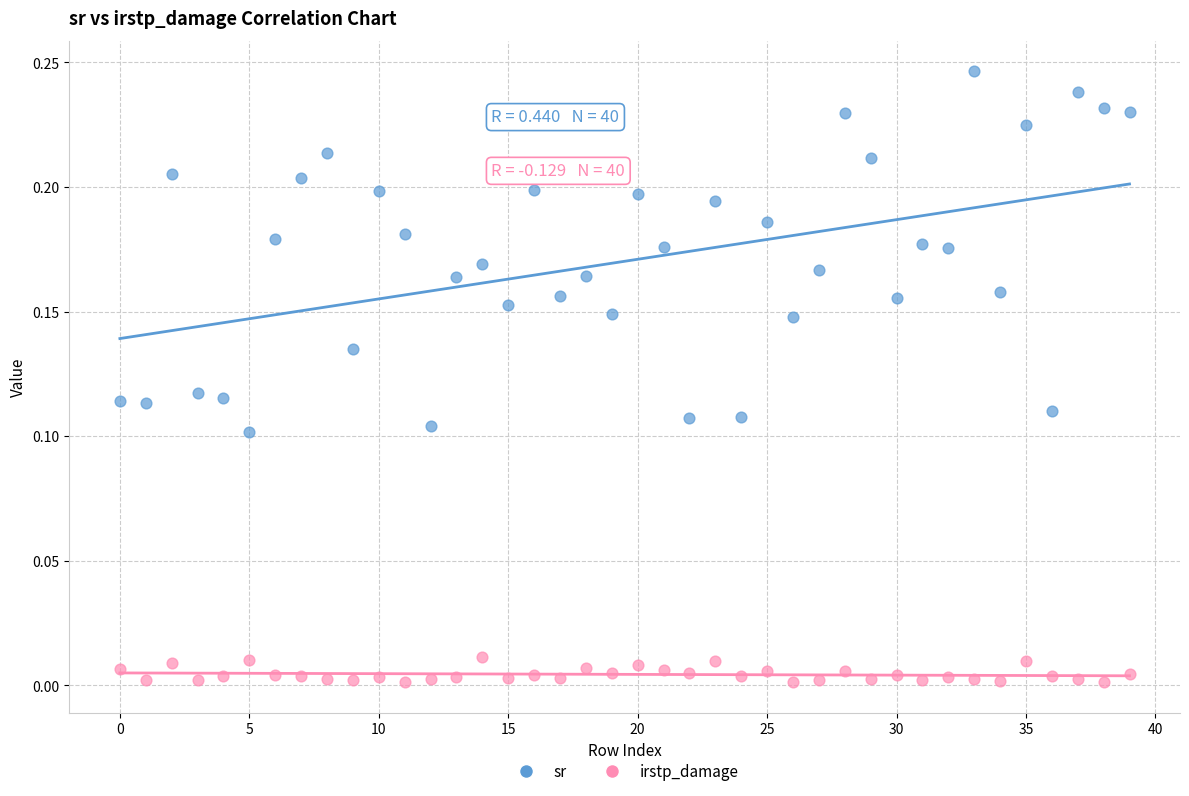

Which series contains the highest Y value?

sr